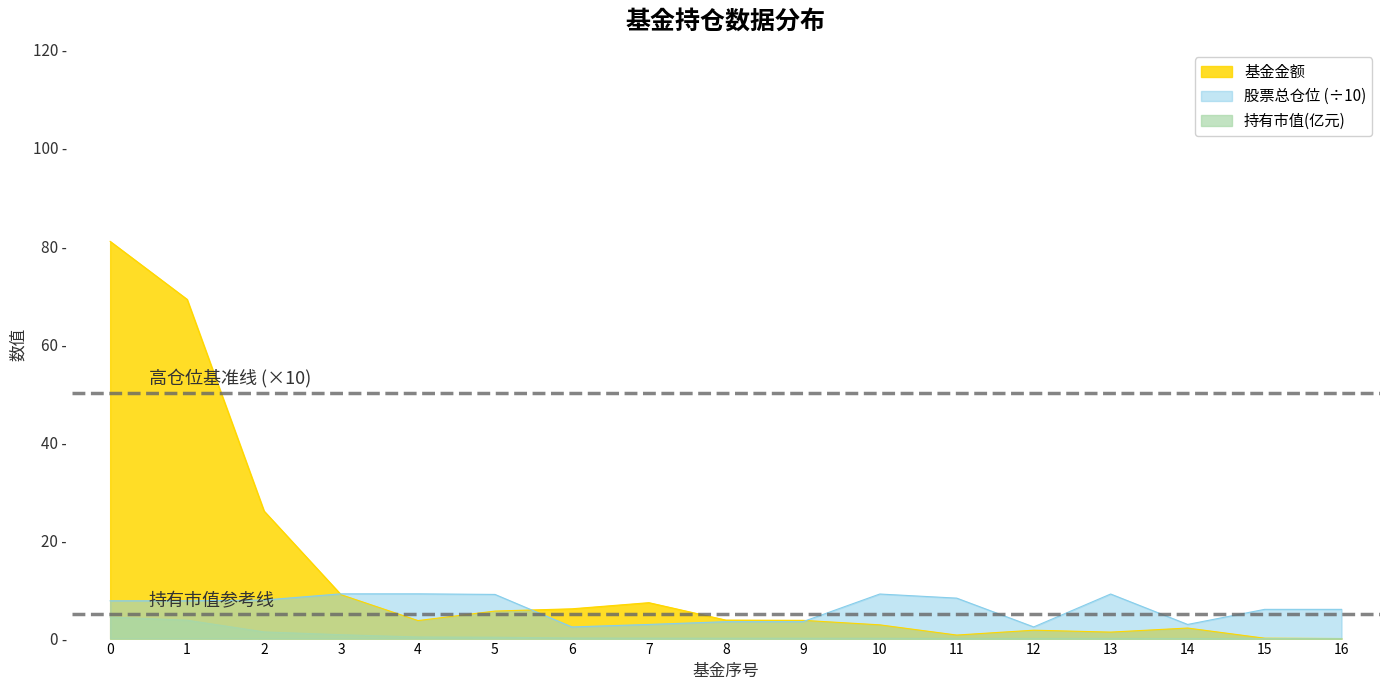

What are all the series names shown in the legend?

基金金额, 股票总仓位 (÷10), 持有市值(亿元)